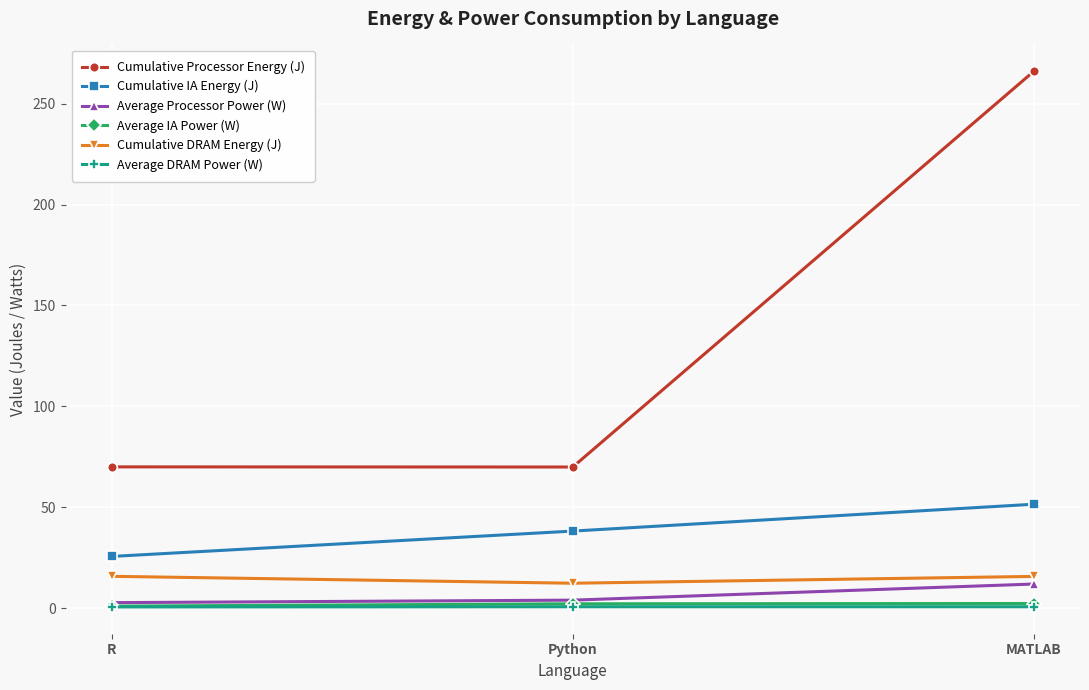

At which label is Cumulative Processor Energy (J) closest to 168?

R